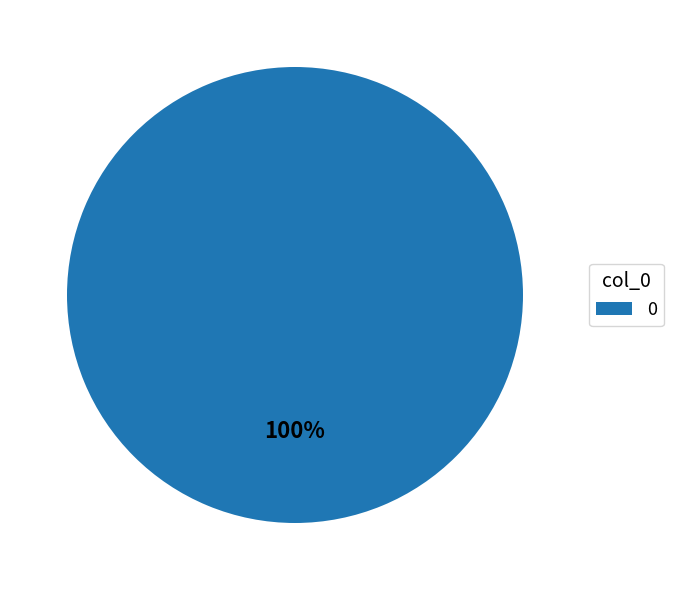

Rank the categories by value from lowest to highest.

0